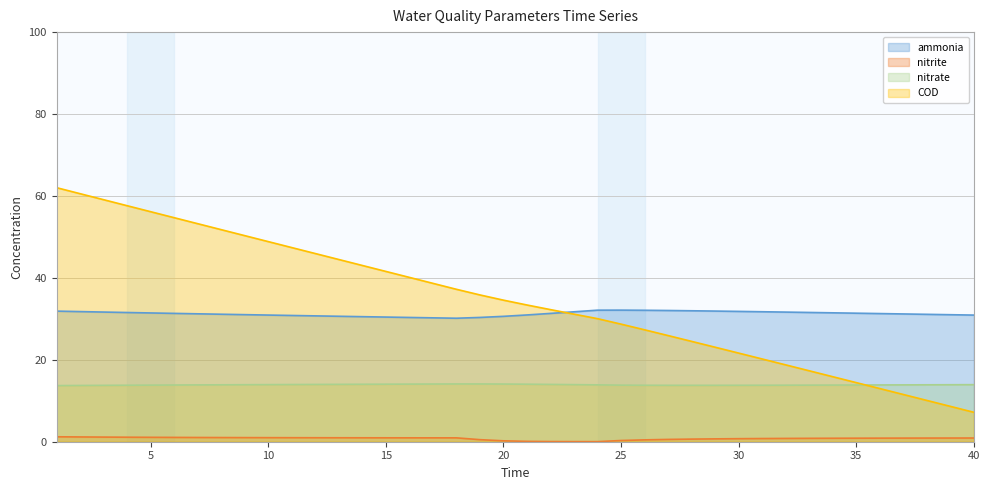

List the labels in order of nitrite value, smallest first.

24, 23, 22, 21, 20, 25, 26, 19, 27, 28, 29, 30, 31, 32, 33, 34, 35, 36, 37, 38, 39, 40, 18, 17, 16, 15, 14, 13, 12, 11, 10, 9, 8, 7, 6, 5, 4, 3, 2, 1